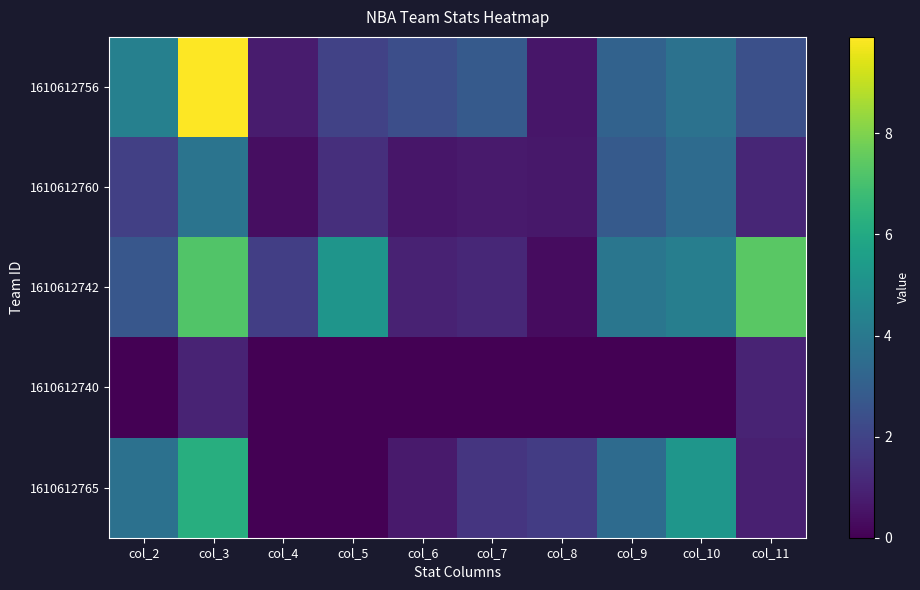

Reading right to left, extract all data points from this chart.

1610612756: col_11=2.4	col_10=3.7	col_9=3.1	col_8=0.6	col_7=2.8	col_6=2.4	col_5=2.0	col_4=0.7	col_3=9.9	col_2=4.3
1610612760: col_11=1.1	col_10=3.4	col_9=2.8	col_8=0.6	col_7=0.7	col_6=0.6	col_5=1.3	col_4=0.4	col_3=3.8	col_2=1.9
1610612742: col_11=7.4	col_10=4.2	col_9=3.9	col_8=0.3	col_7=1.1	col_6=0.9	col_5=5.2	col_4=1.8	col_3=7.2	col_2=2.7
1610612740: col_11=1.0	col_10=0.0	col_9=0.0	col_8=0.0	col_7=0.0	col_6=0.0	col_5=0.0	col_4=0.0	col_3=1.0	col_2=0.0
1610612765: col_11=0.9	col_10=5.2	col_9=3.5	col_8=1.8	col_7=1.5	col_6=0.7	col_5=0.0	col_4=0.0	col_3=6.2	col_2=3.7